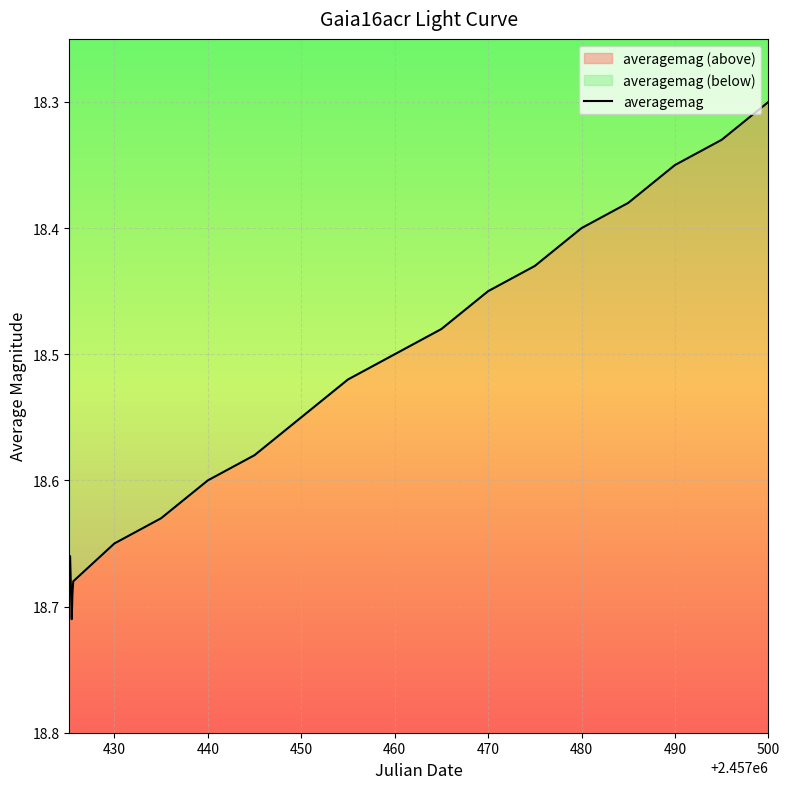

What is the value of the 15th point from the left?

18.4